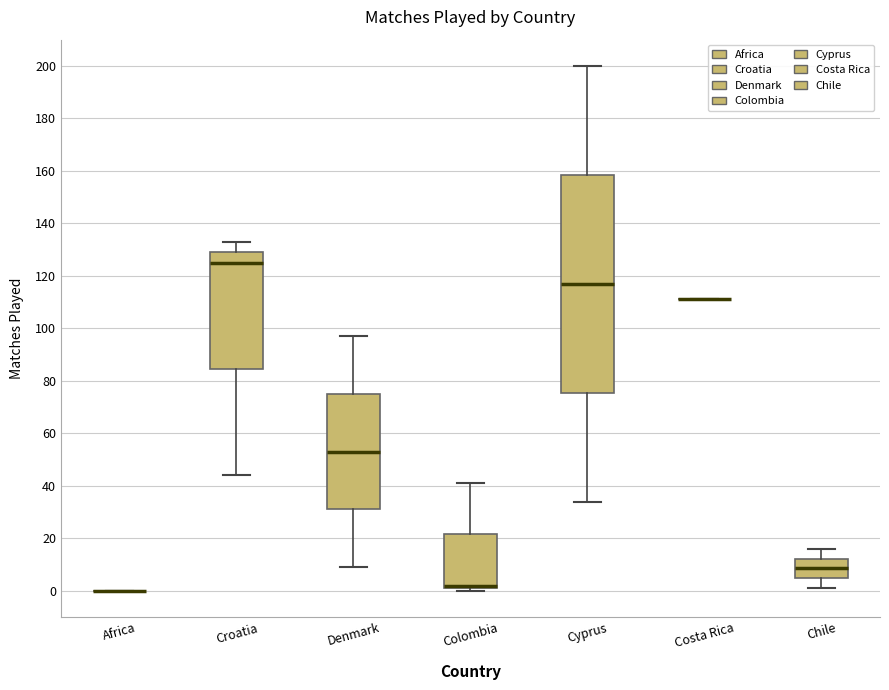

Where is the lower edge of the box for Croatia on the y-axis? The values are not printed on the chart, so give them approximately, as read against the axis.

84